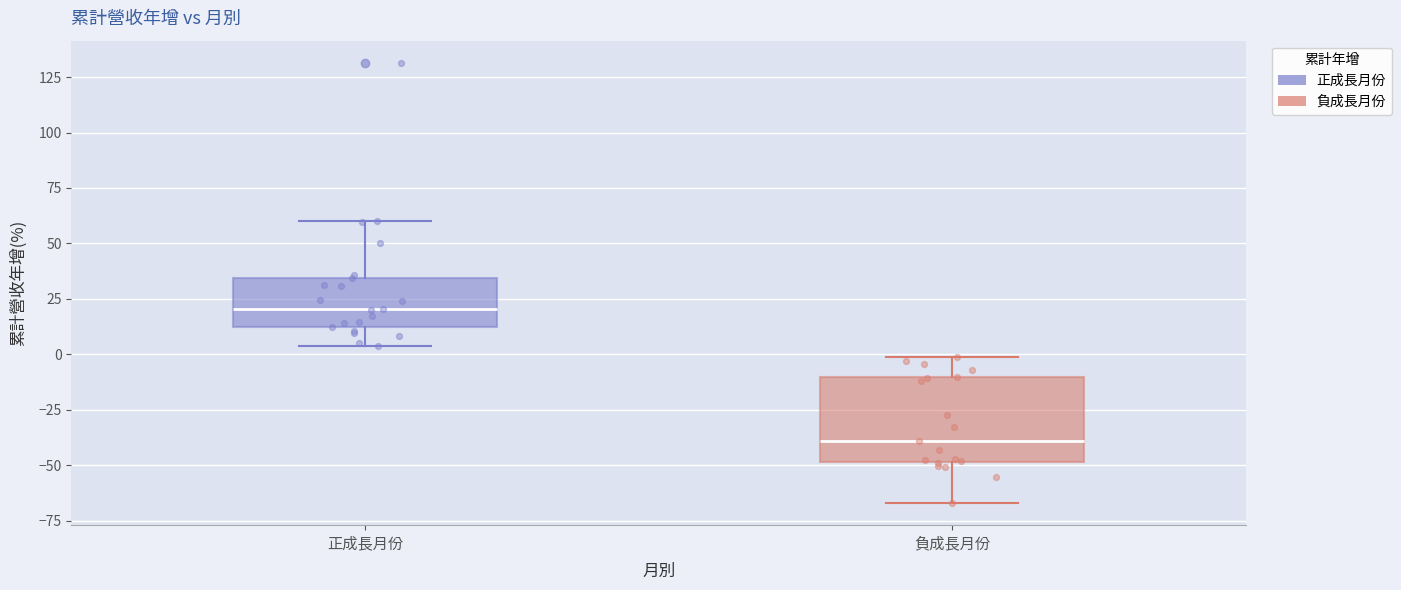

Reading left to right, read every box against the y-axis: the position of its median line, the range the box covers, and the ends of its whiskers. The values are not printed on the chart, so give them approximately, as read against the axis.

正成長月份: median 20, box 15 to 35, whiskers 5 to 60
負成長月份: median -40, box -50 to -10, whiskers -65 to 0